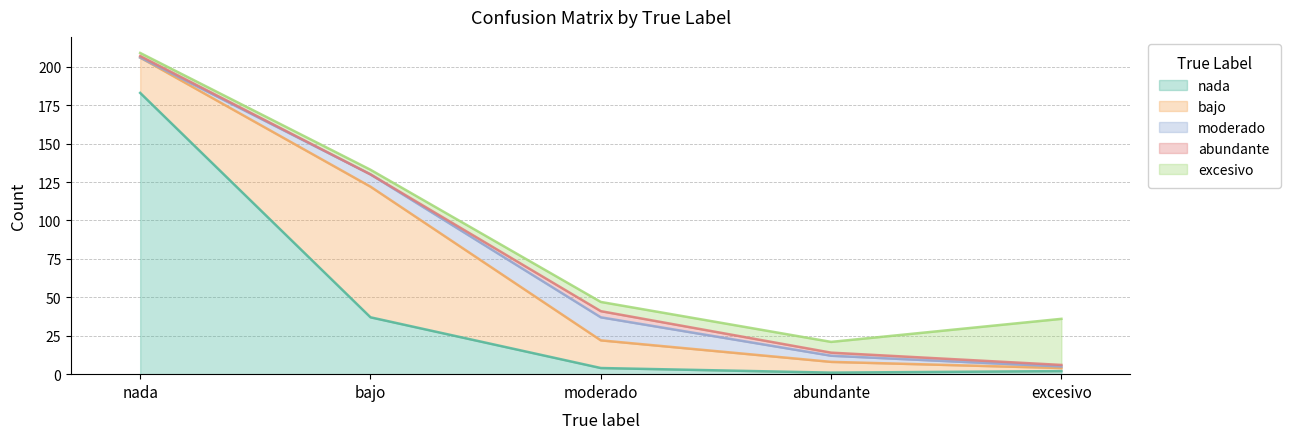

At which label does abundante reach its peak?

moderado